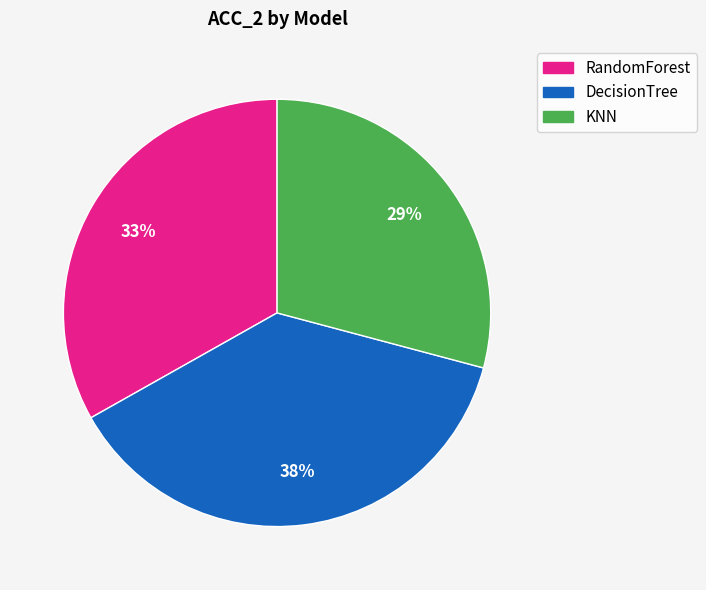

Does DecisionTree account for over 50% of the chart?

No